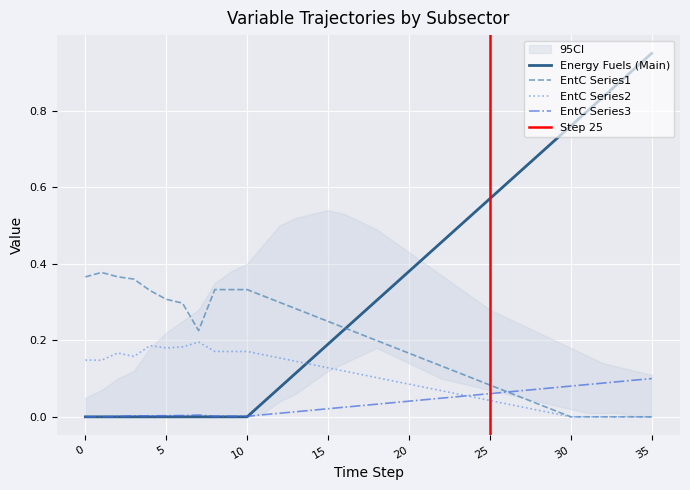

What is the value of the EntC Series1 point at the 19th from the left?

0.2